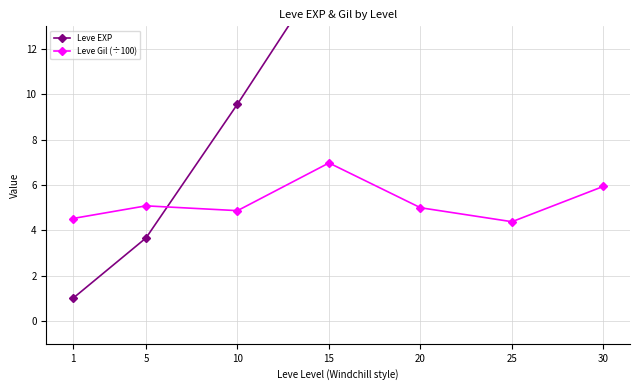

How many data points in Leve Gil (÷100) are above 5?

3